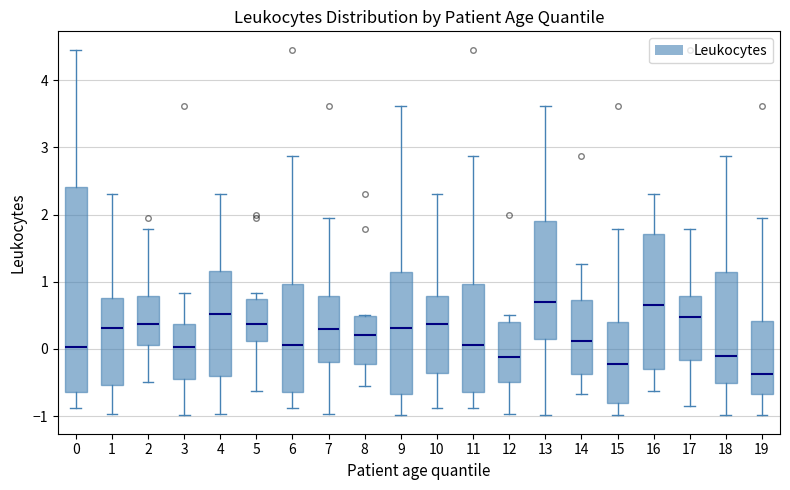

Reading left to right, transcribe this box plot: for each box, give where its median line is, the range the box spans, and where its two whiskers end, as read against the y-axis. The values are not printed on the chart, so give them approximately, as read against the axis.

0: median 0.0, box -0.6 to 2.4, whiskers -0.9 to 4.5
1: median 0.3, box -0.5 to 0.8, whiskers -1.0 to 2.3
2: median 0.4, box 0.1 to 0.8, whiskers -0.5 to 1.8
3: median 0.0, box -0.5 to 0.4, whiskers -1.0 to 0.8
4: median 0.5, box -0.4 to 1.2, whiskers -1.0 to 2.3
5: median 0.4, box 0.1 to 0.7, whiskers -0.6 to 0.8
6: median 0.1, box -0.6 to 1.0, whiskers -0.9 to 2.9
7: median 0.3, box -0.2 to 0.8, whiskers -1.0 to 1.9
8: median 0.2, box -0.2 to 0.5, whiskers -0.6 to 0.5
9: median 0.3, box -0.7 to 1.1, whiskers -1.0 to 3.6
10: median 0.4, box -0.4 to 0.8, whiskers -0.9 to 2.3
11: median 0.1, box -0.6 to 1.0, whiskers -0.9 to 2.9
12: median -0.1, box -0.5 to 0.4, whiskers -1.0 to 0.5
13: median 0.7, box 0.1 to 1.9, whiskers -1.0 to 3.6
14: median 0.1, box -0.4 to 0.7, whiskers -0.7 to 1.3
15: median -0.2, box -0.8 to 0.4, whiskers -1.0 to 1.8
16: median 0.7, box -0.3 to 1.7, whiskers -0.6 to 2.3
17: median 0.5, box -0.2 to 0.8, whiskers -0.8 to 1.8
18: median -0.1, box -0.5 to 1.1, whiskers -1.0 to 2.9
19: median -0.4, box -0.7 to 0.4, whiskers -1.0 to 1.9